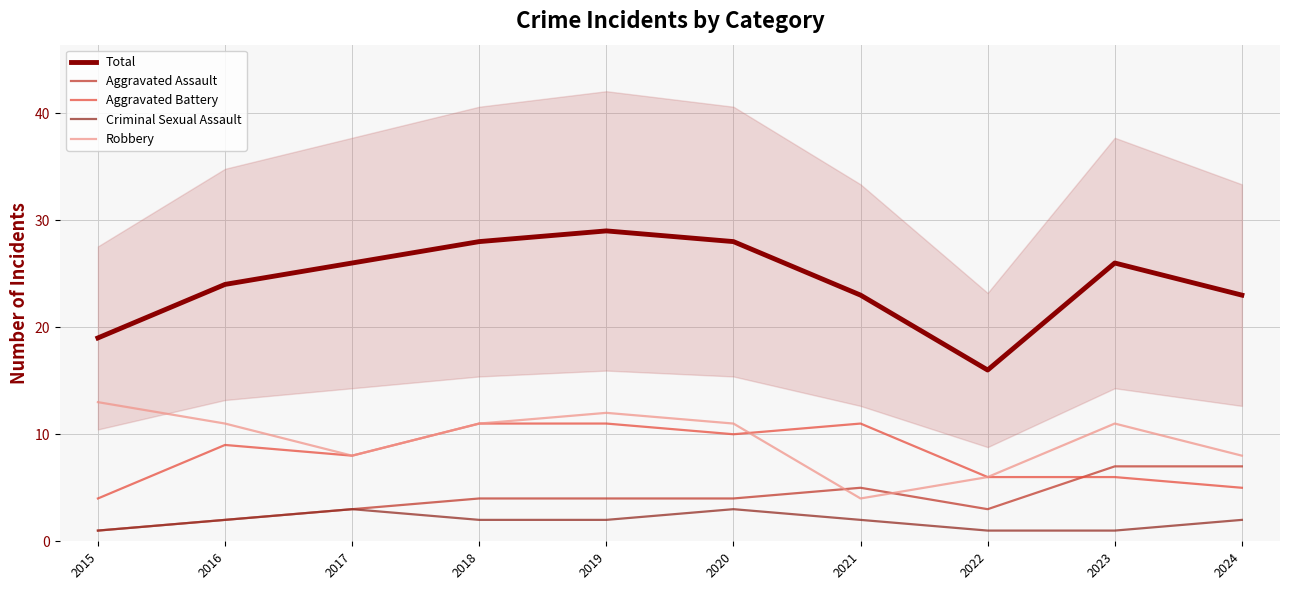

At 2021, list the series in order from largest to smallest.

Total, Aggravated Battery, Aggravated Assault, Robbery, Criminal Sexual Assault